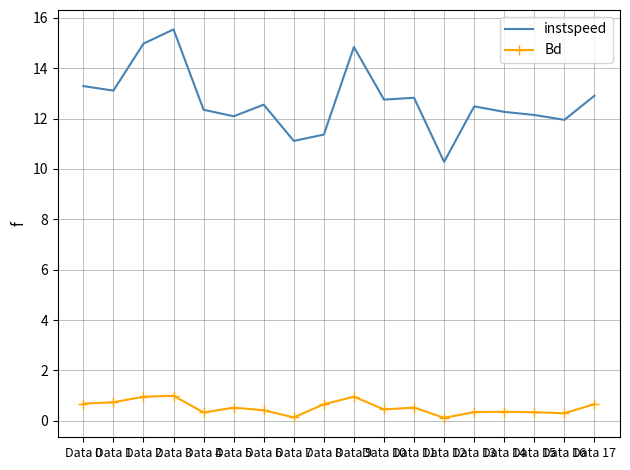

Which series has the largest range (max minus min)?

instspeed